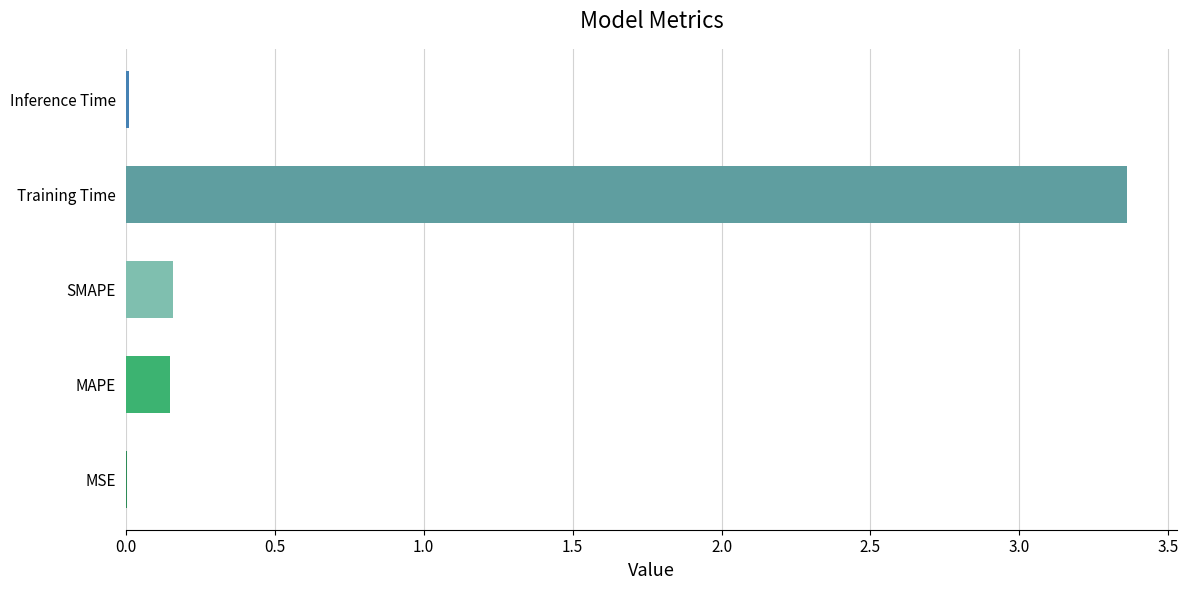

Which label corresponds to the largest value in the chart?

Training Time